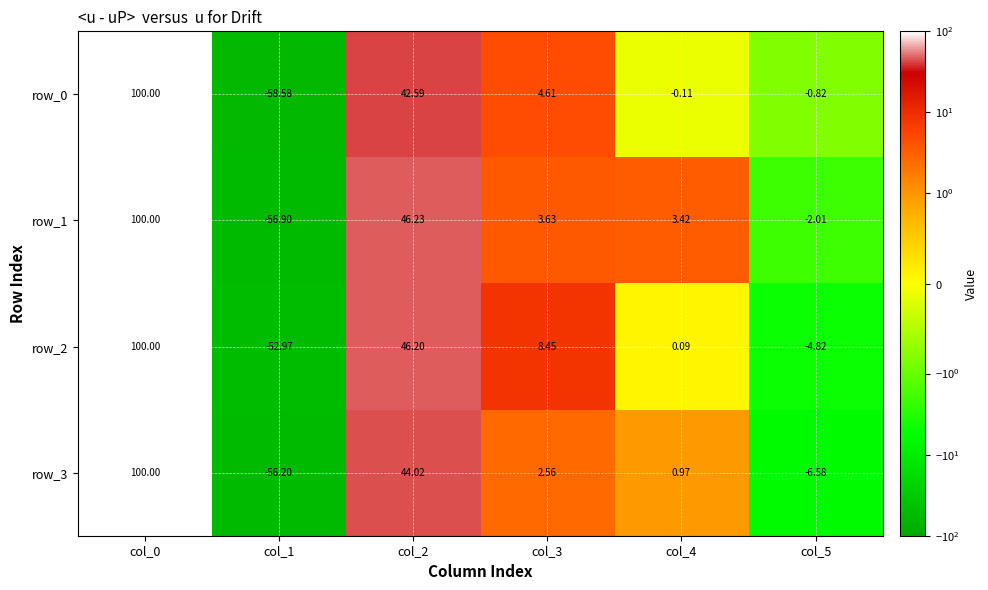

The value of row_0 at col_5 is -0.4. True or false?

False